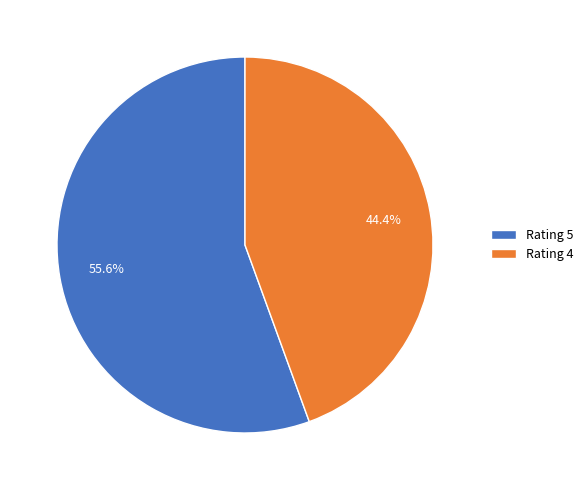

What percentage is the Rating 5 slice, to the nearest percent?

56%